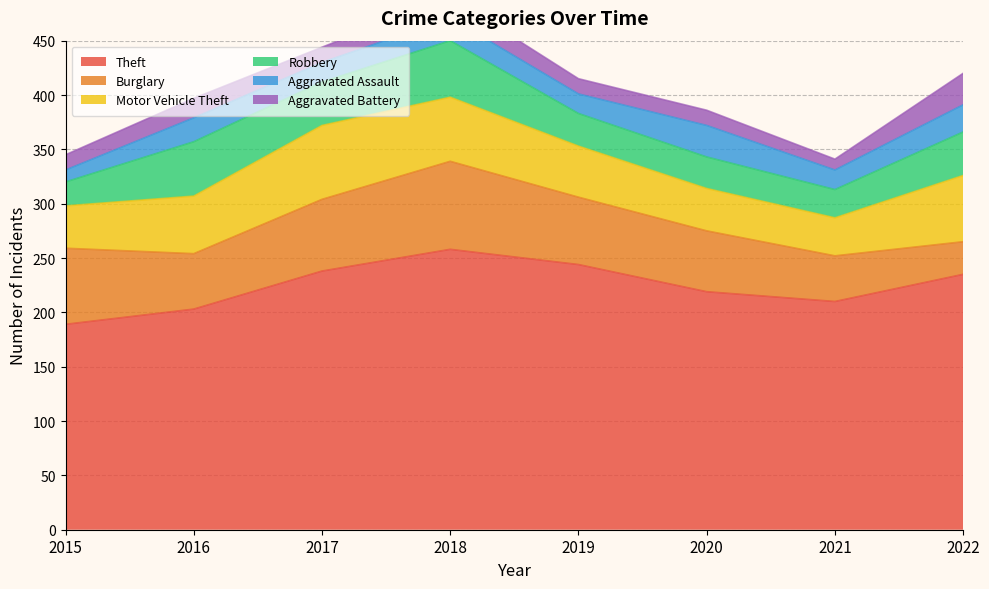

What is the average value of the Robbery series?

36